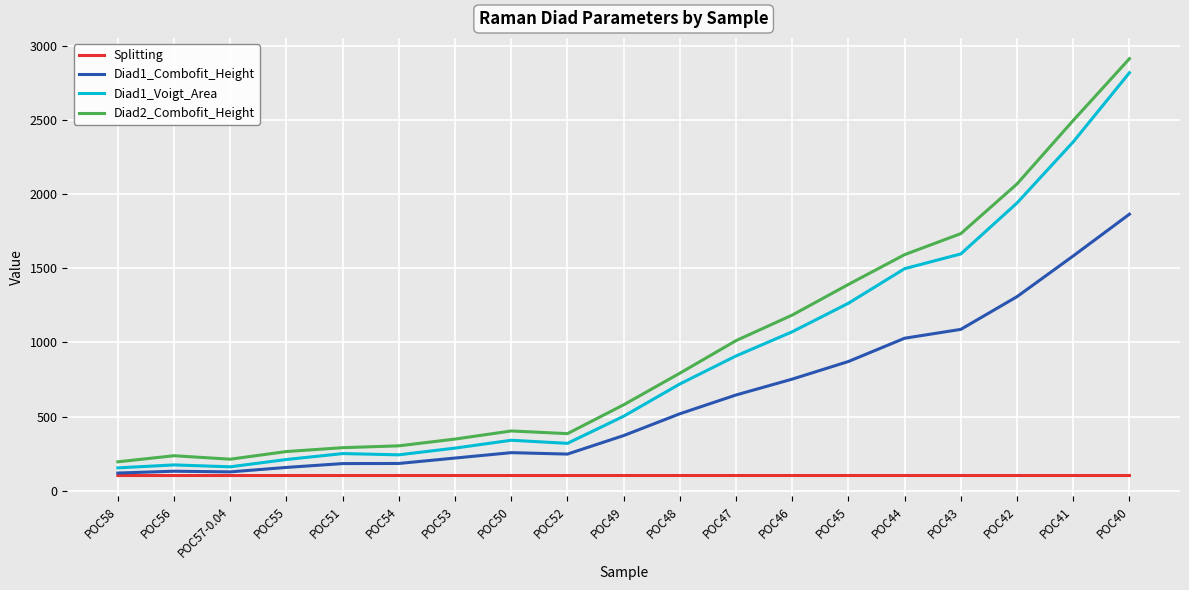

What is the greatest value displayed?

2913.8